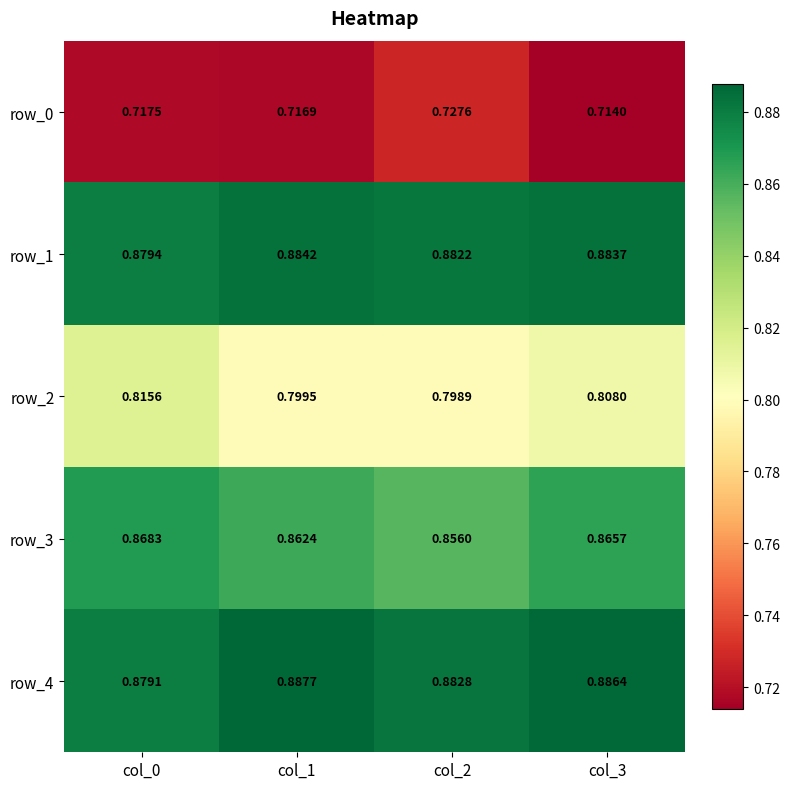

Reading right to left, list all the values displayed in this chart.

row_0: 0.7	0.7	0.7	0.7
row_1: 0.9	0.9	0.9	0.9
row_2: 0.8	0.8	0.8	0.8
row_3: 0.9	0.9	0.9	0.9
row_4: 0.9	0.9	0.9	0.9